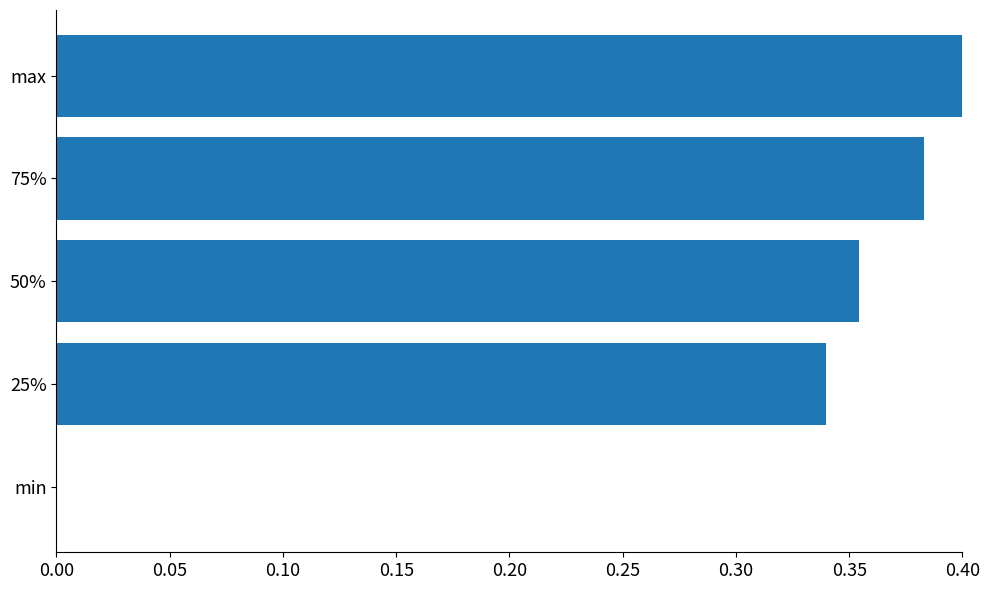

Between min and 75%, which is larger?

75%